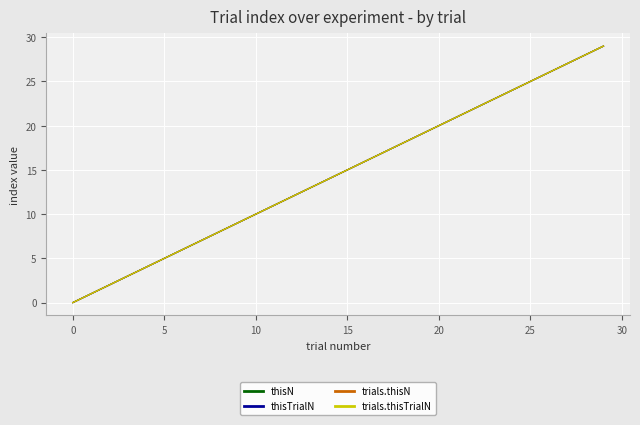

Is this an area chart (filled region under the line)?

No